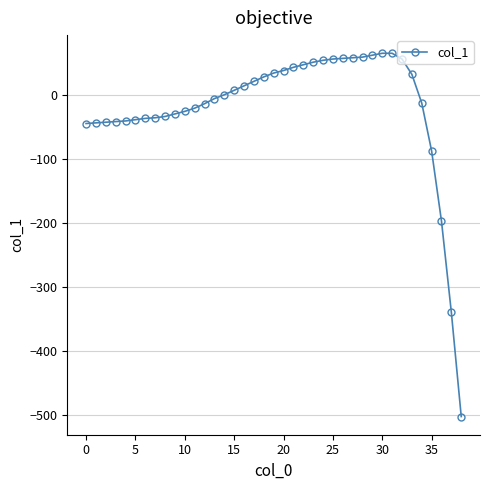

What is the smallest value displayed?

-503